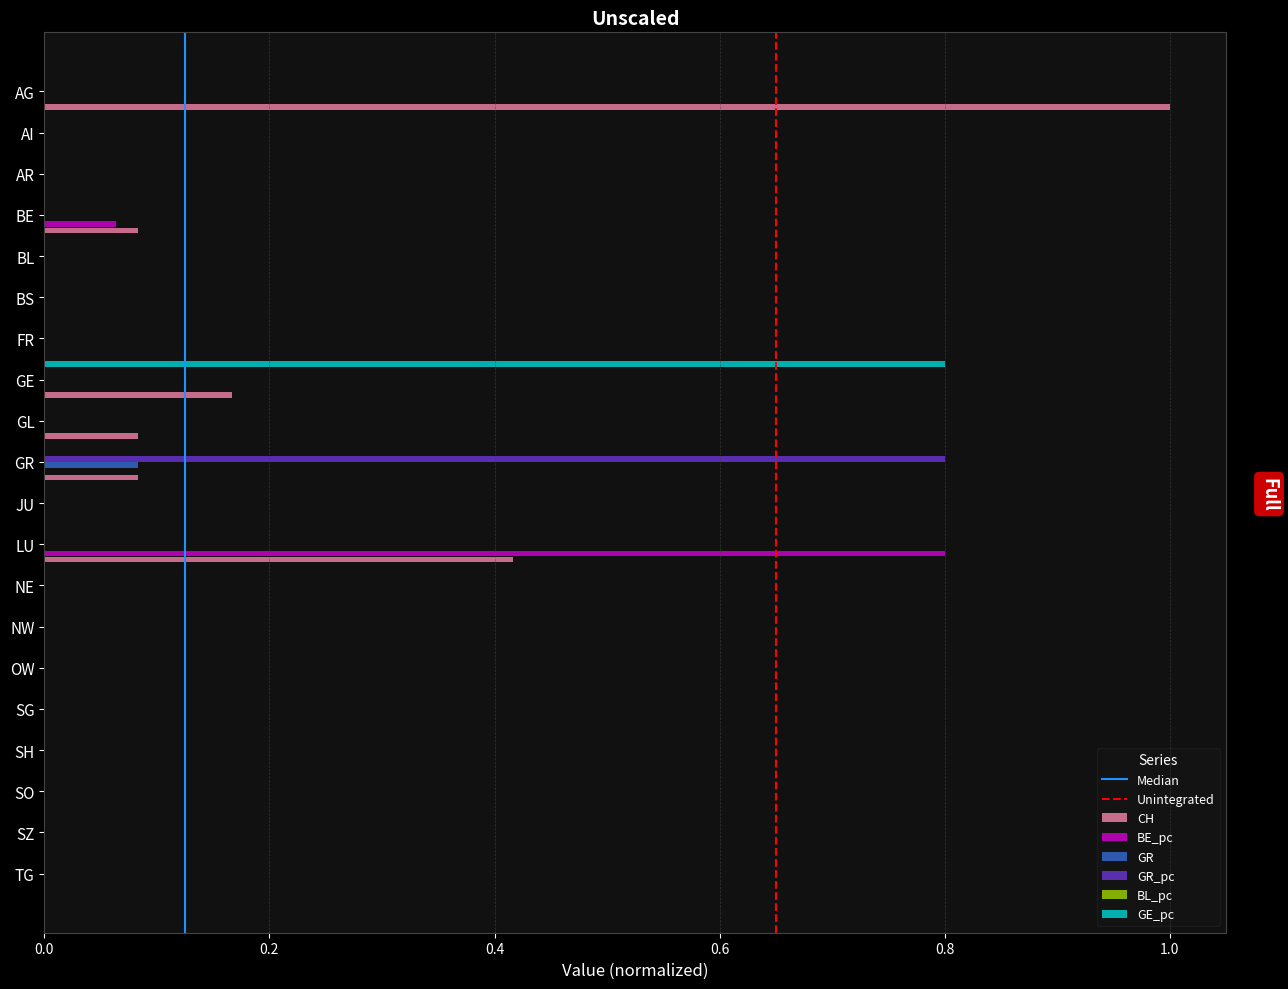

At which category does the chart reach its peak across all series?

AG